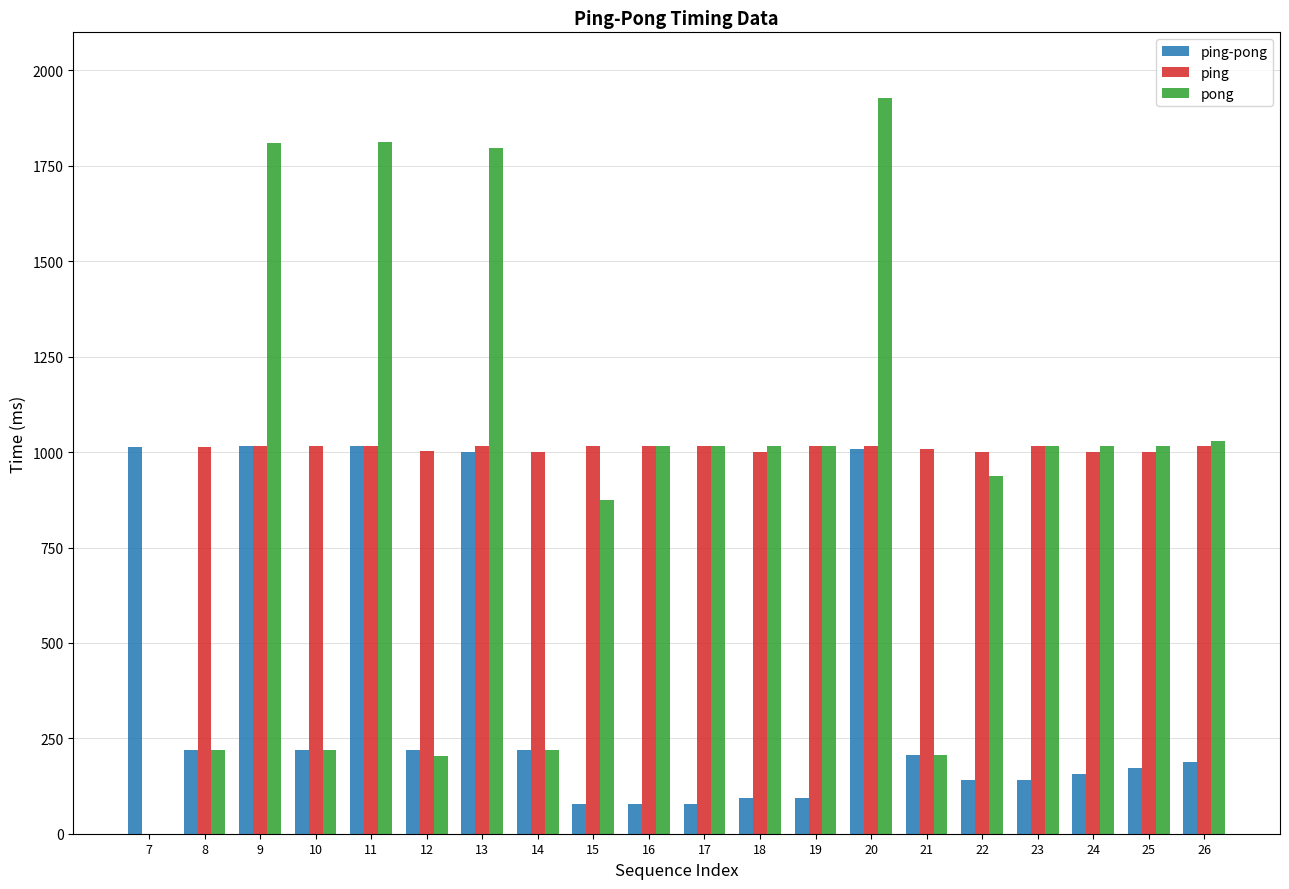

What are all the series names shown in the legend?

ping-pong, ping, pong